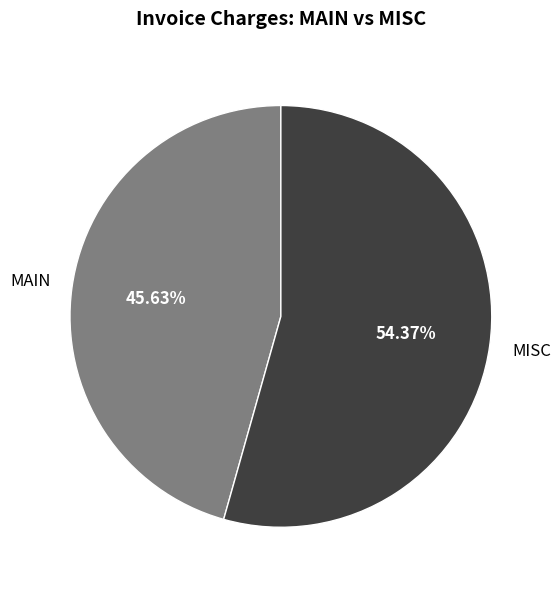

To the nearest percent, what percentage of the pie is MAIN?

46%